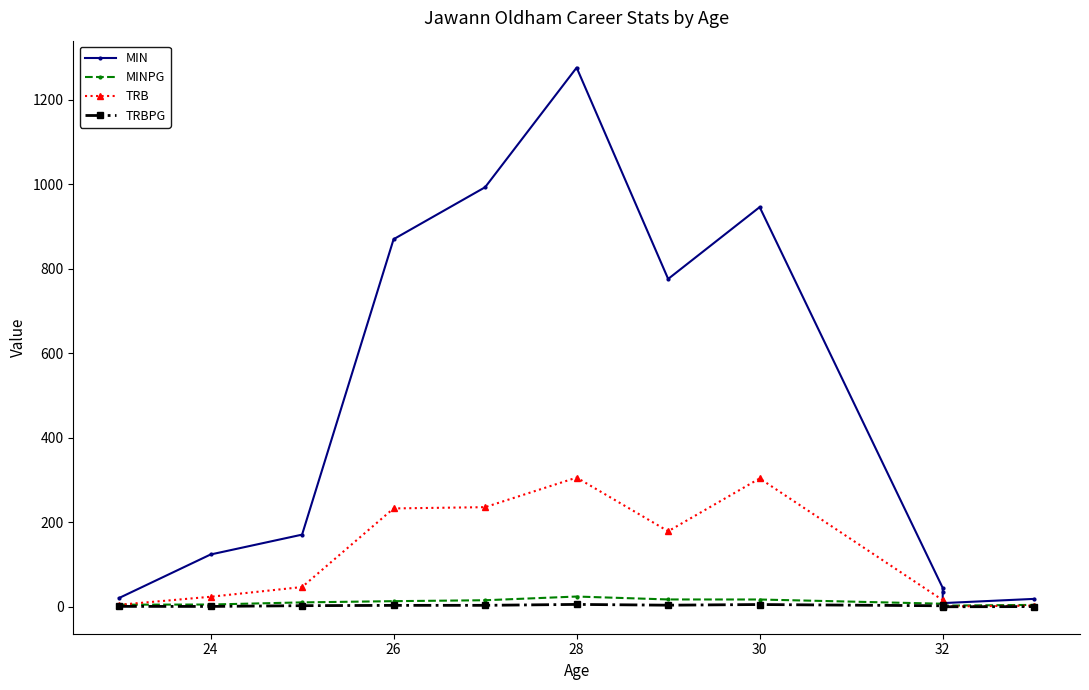

Reading left to right, extract all data points from this chart.

MIN: 21.0	124.0	171.0	870.0	993.0	1276.0	776.0	946.0	45.0	36.0	9.0	19.0
MINPG: 5.2	5.6	10.7	13.6	15.8	24.5	17.6	17.5	7.5	12.0	3.0	4.8
TRB: 5.0	24.0	47.0	233.0	236.0	306.0	179.0	304.0	16.0	15.0	1.0	3.0
TRBPG: 1.2	1.1	2.9	3.6	3.7	5.9	4.1	5.6	2.7	5.0	0.3	0.8